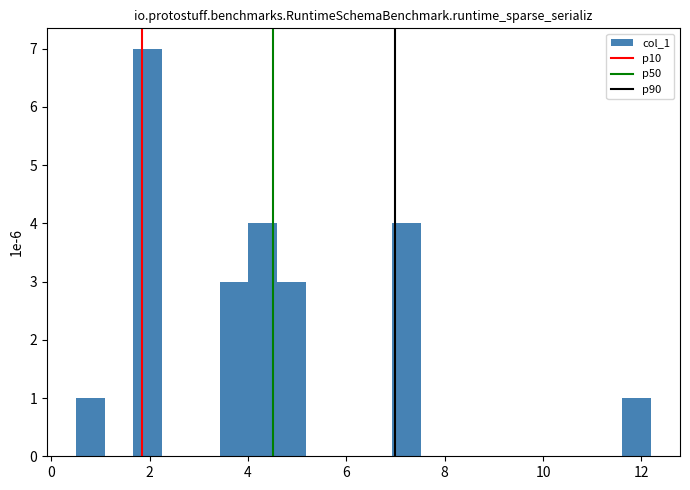

Around what value on the x-axis is the tallest bar? Give the approximate position of its centre, as read against the axis.

2.0